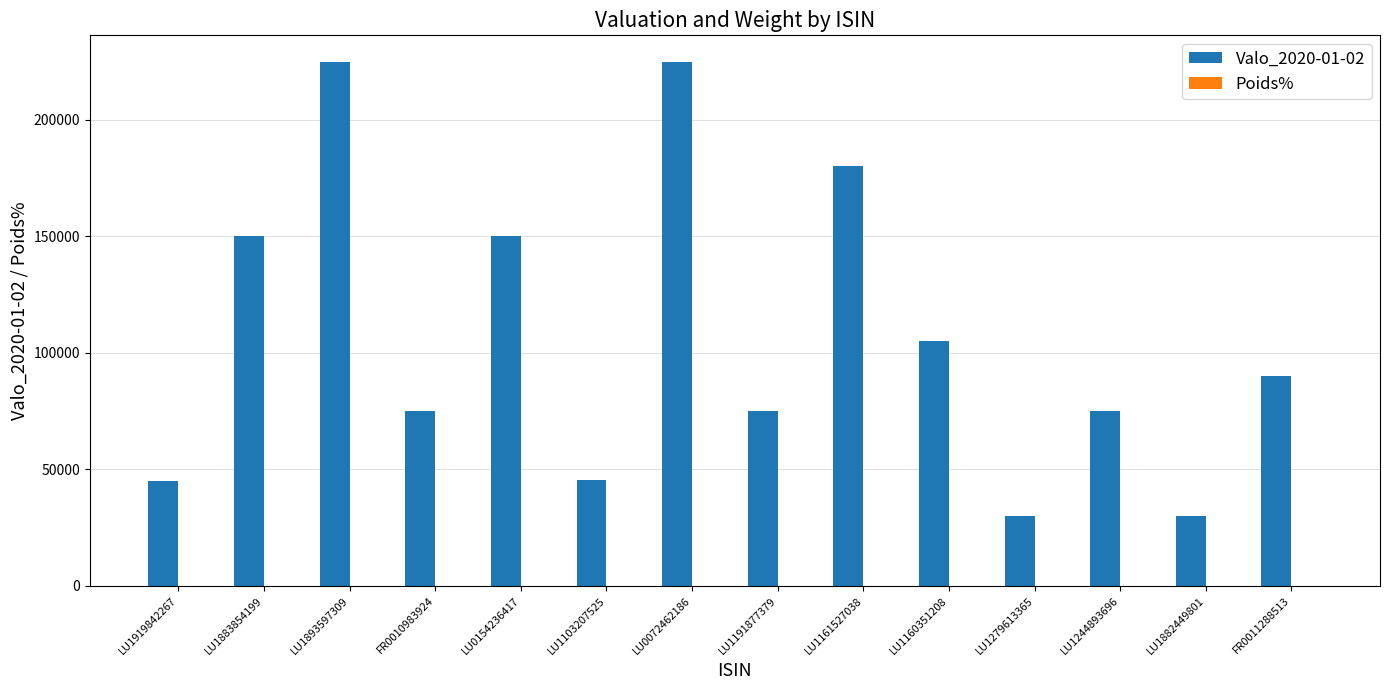

What is the greatest value displayed?

224934.5